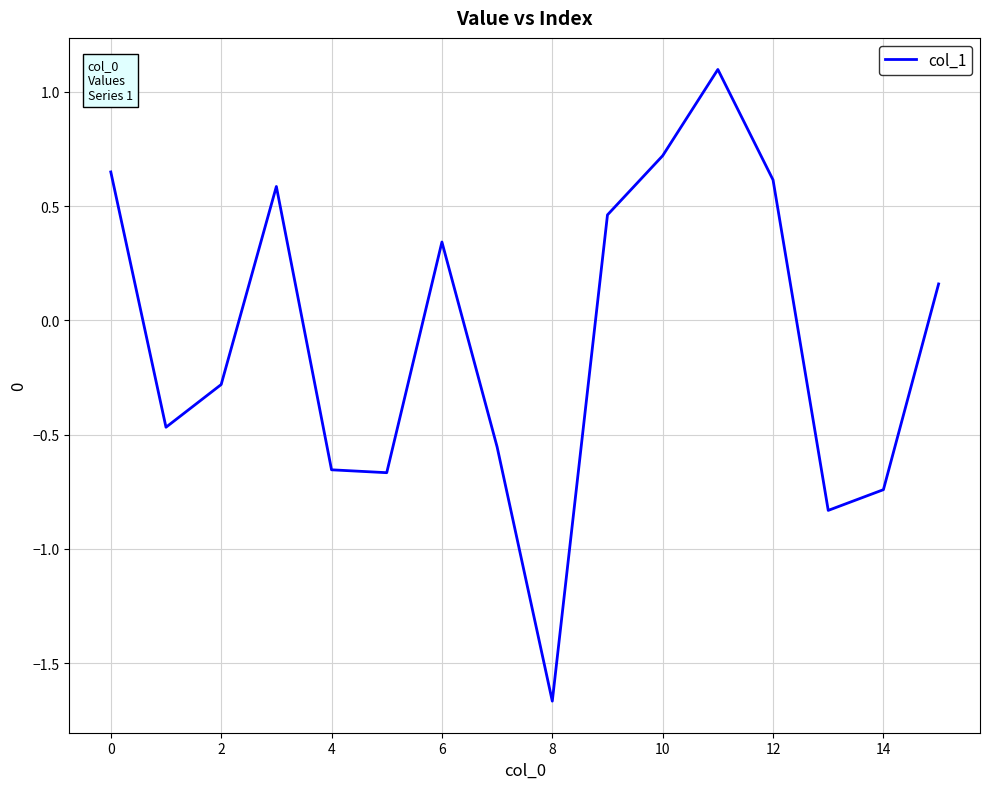

What is the greatest value displayed?

1.1